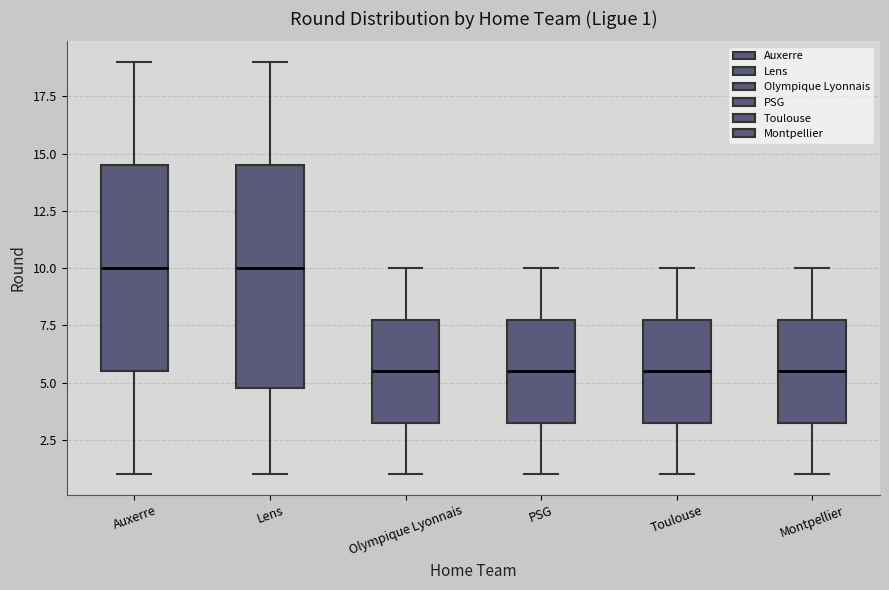

Comparing the boxes themselves (not the whiskers), which one is the tallest?

Lens